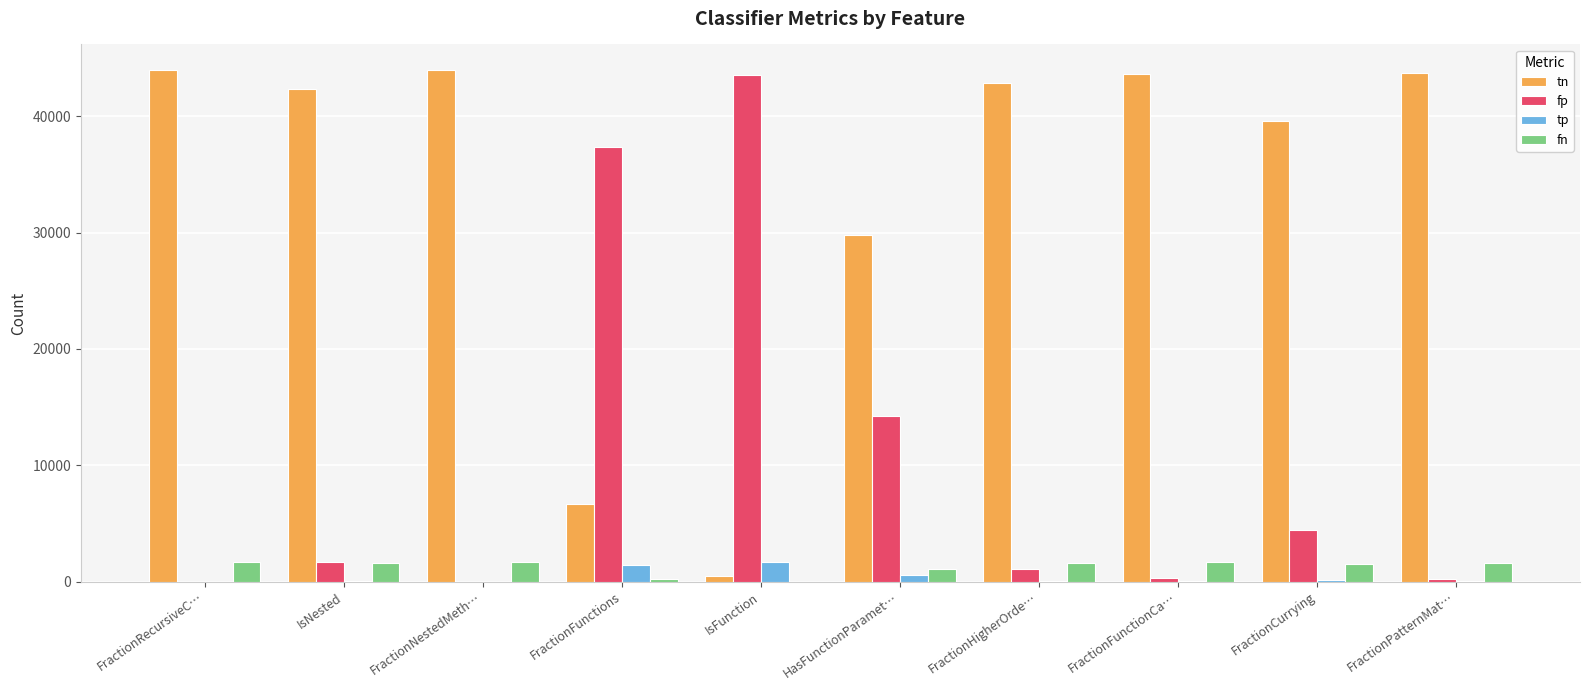

Where is fp nearest to the value 21755?

HasFunctionParamet…